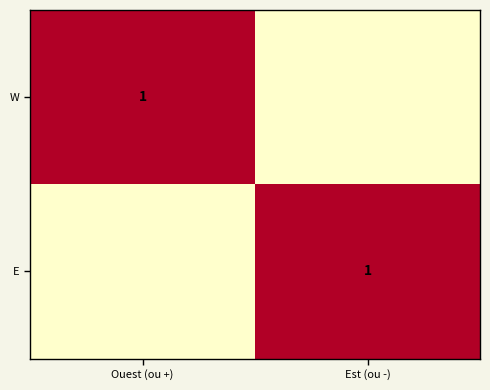

The W series shows 1 at Ouest (ou +). True or false?

True